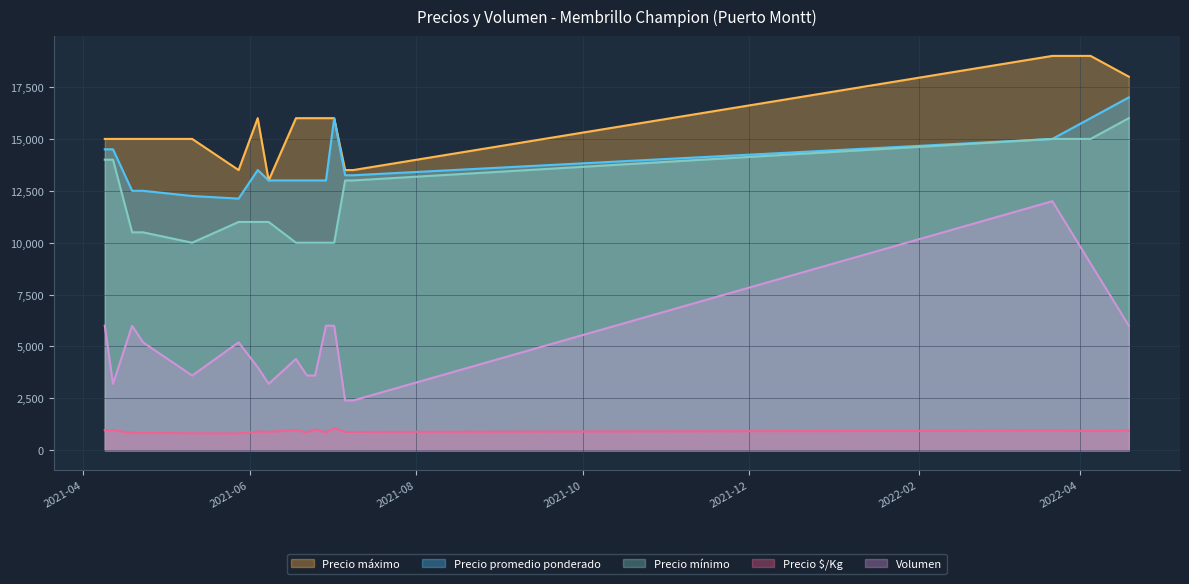

How many lines are shown in the chart?

5